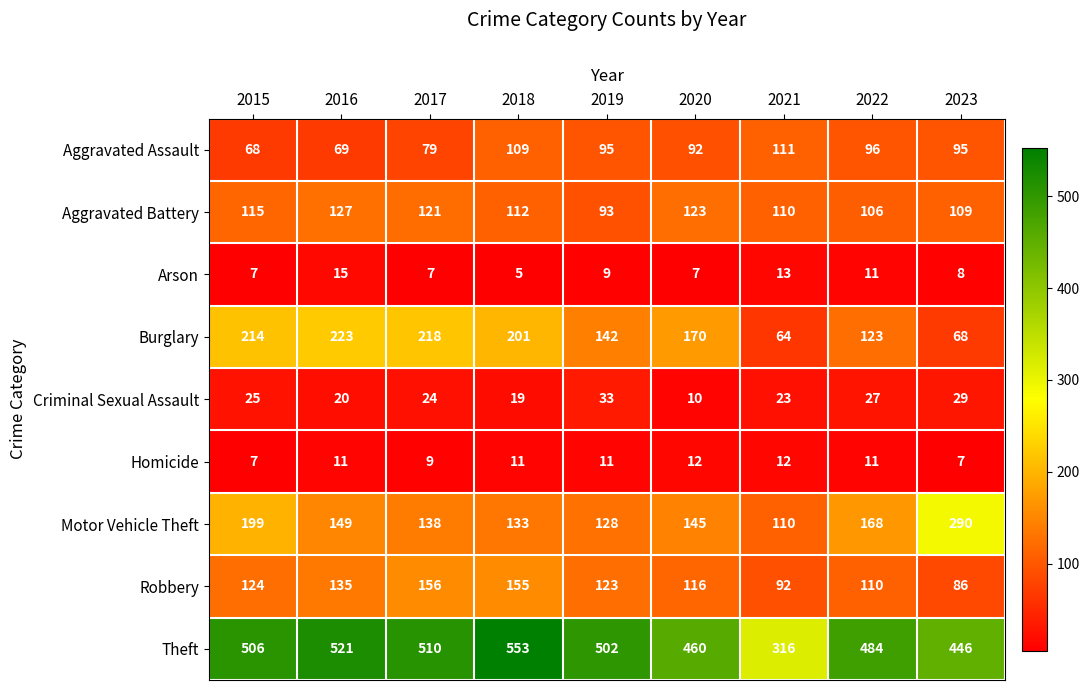

What is the greatest value displayed?

553